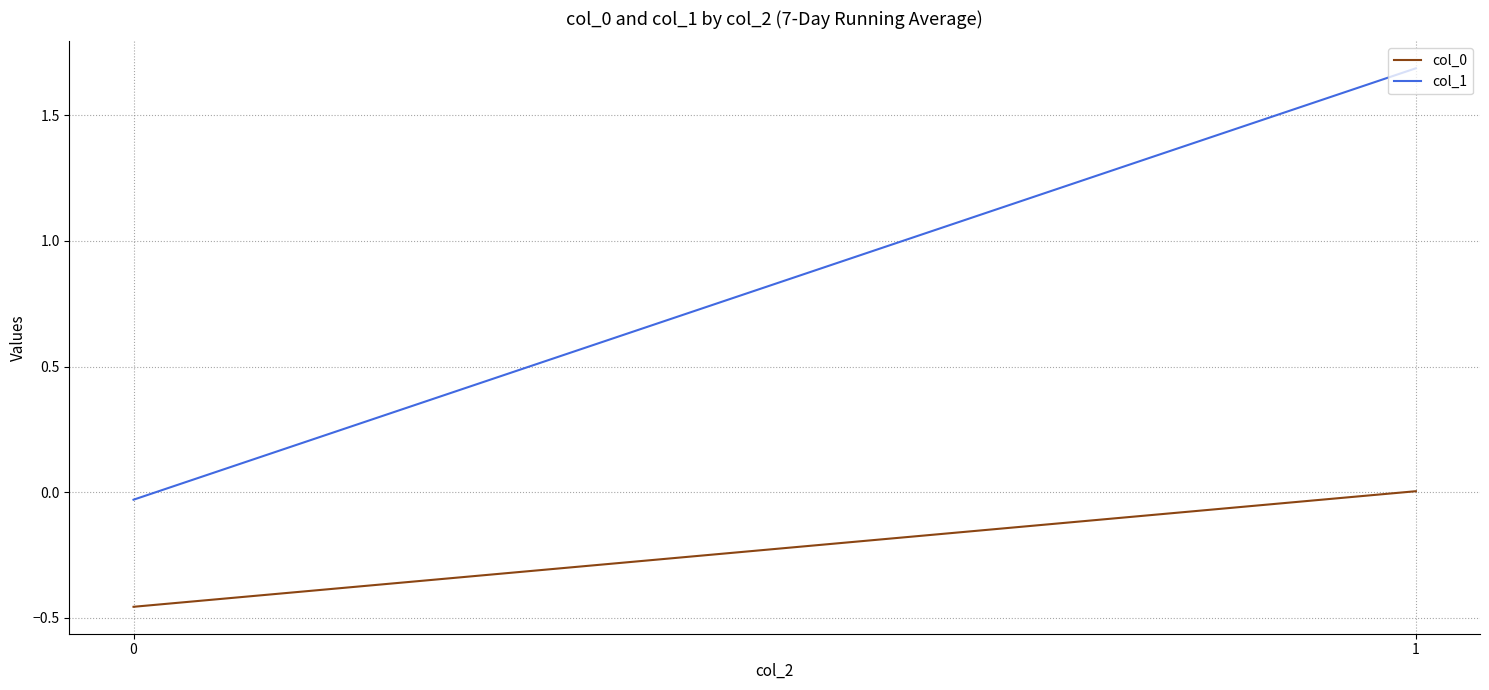

Rank the series by their maximum value, from lowest to highest.

col_0, col_1